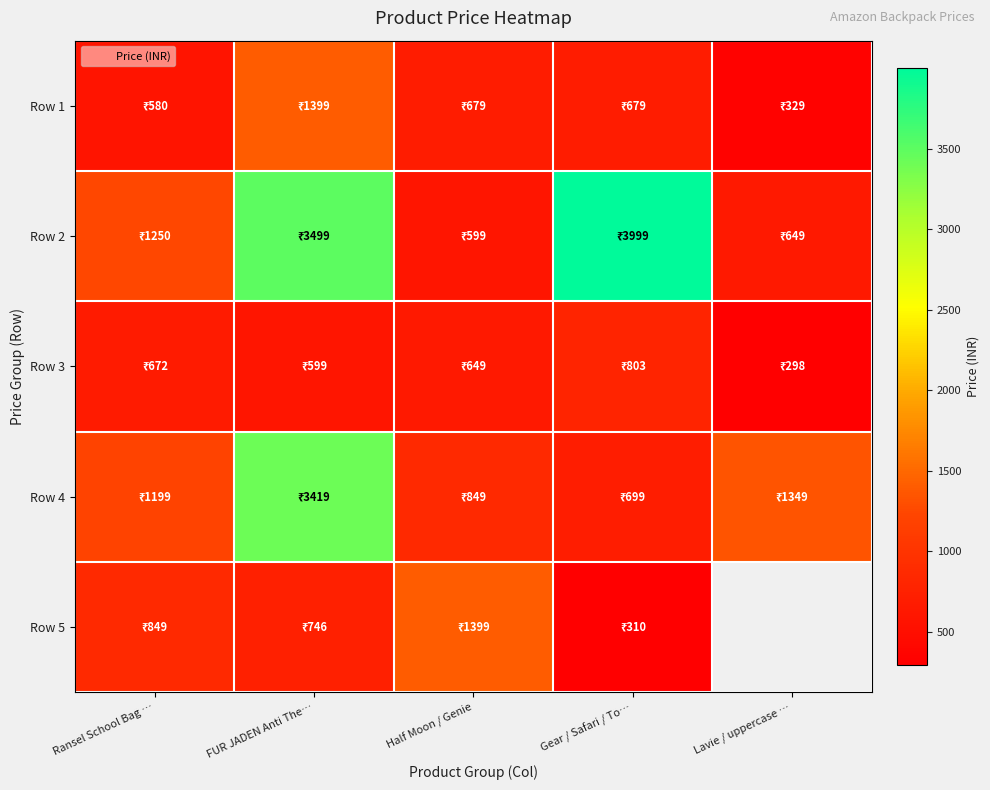

What is the smallest value displayed?

298.0